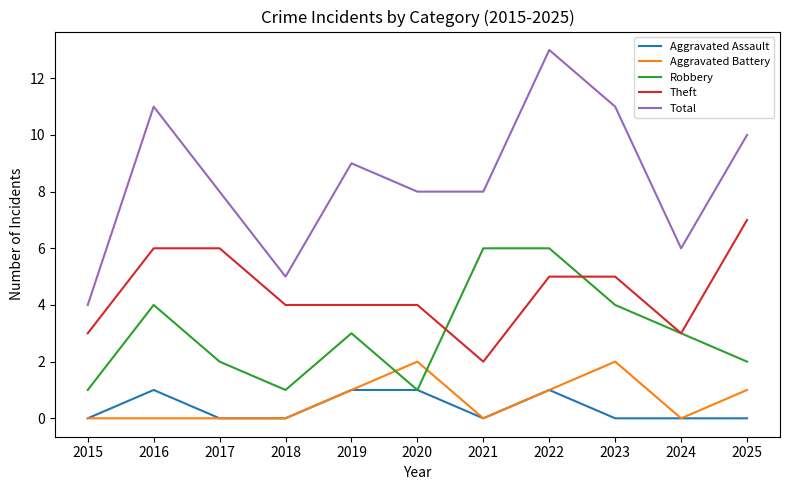

Rank the series by their maximum value, from highest to lowest.

Total, Theft, Robbery, Aggravated Battery, Aggravated Assault